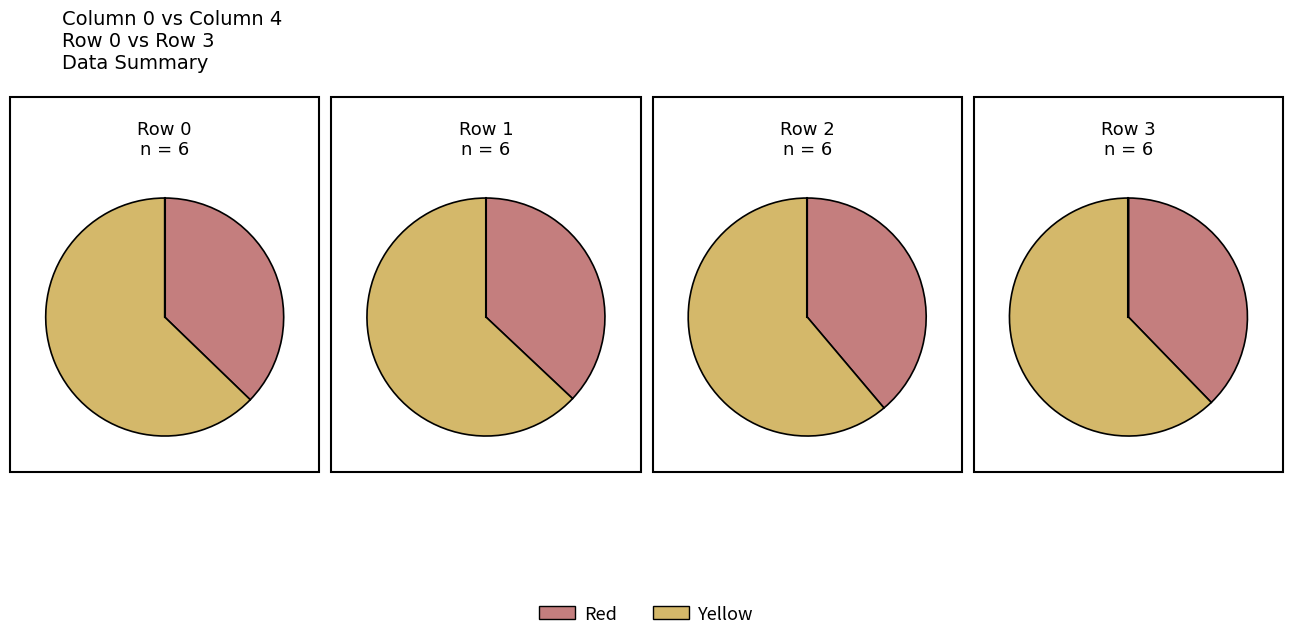

To the nearest percent, what is the combined percentage of 1 and 0?

32%